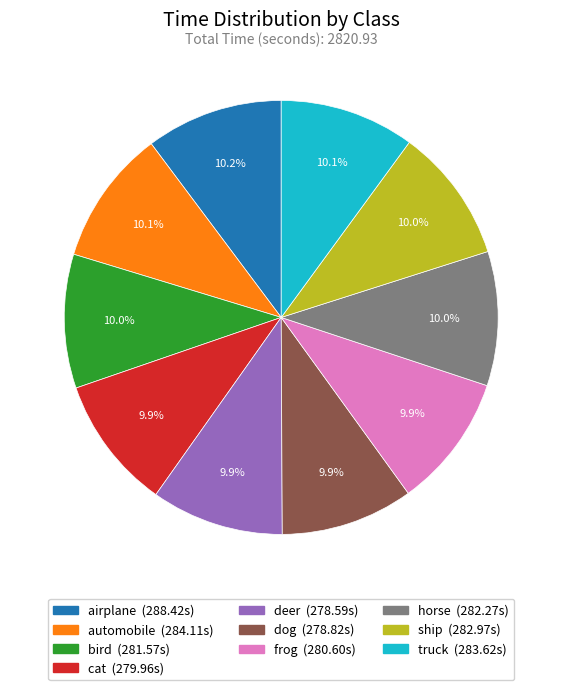

Does any single category account for the majority?

No